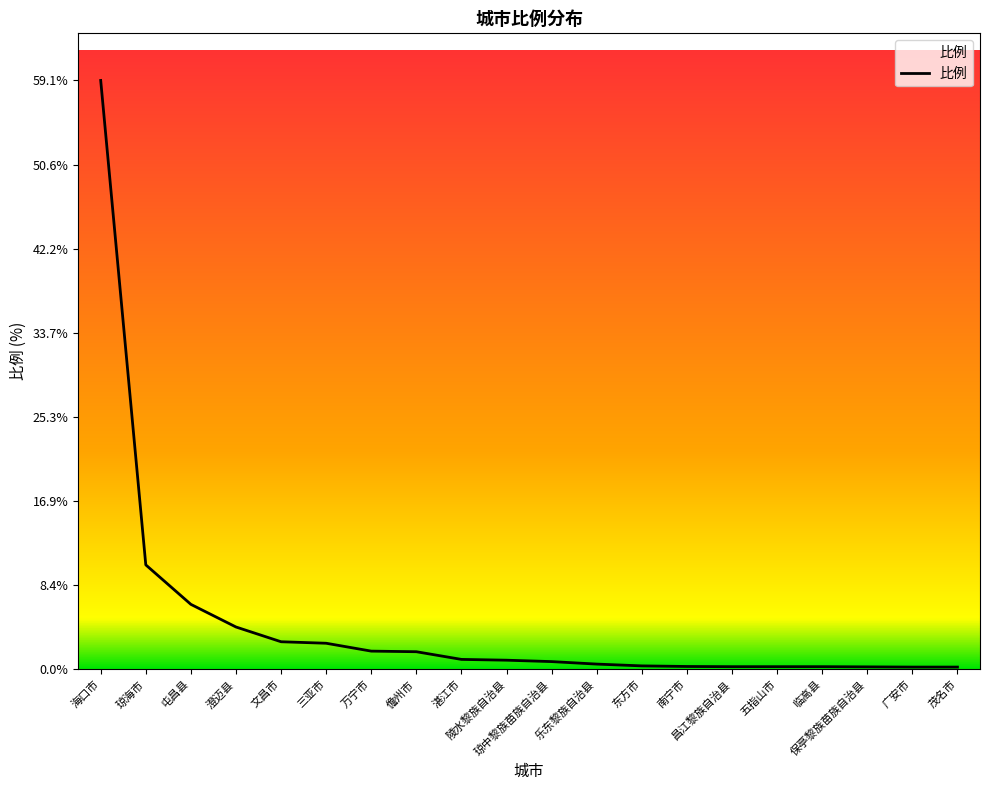

Is it true that the value at 乐东黎族自治县 is 0.5?

True